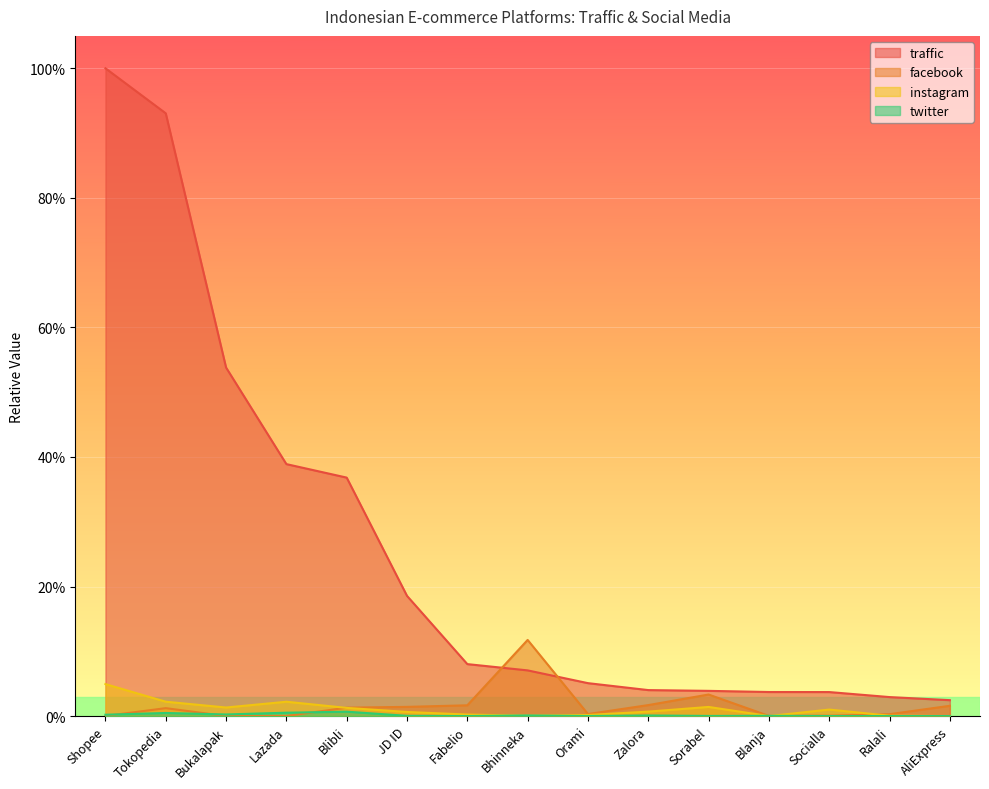

What is the difference between the traffic values at Lazada and Bukalapak?

0.1